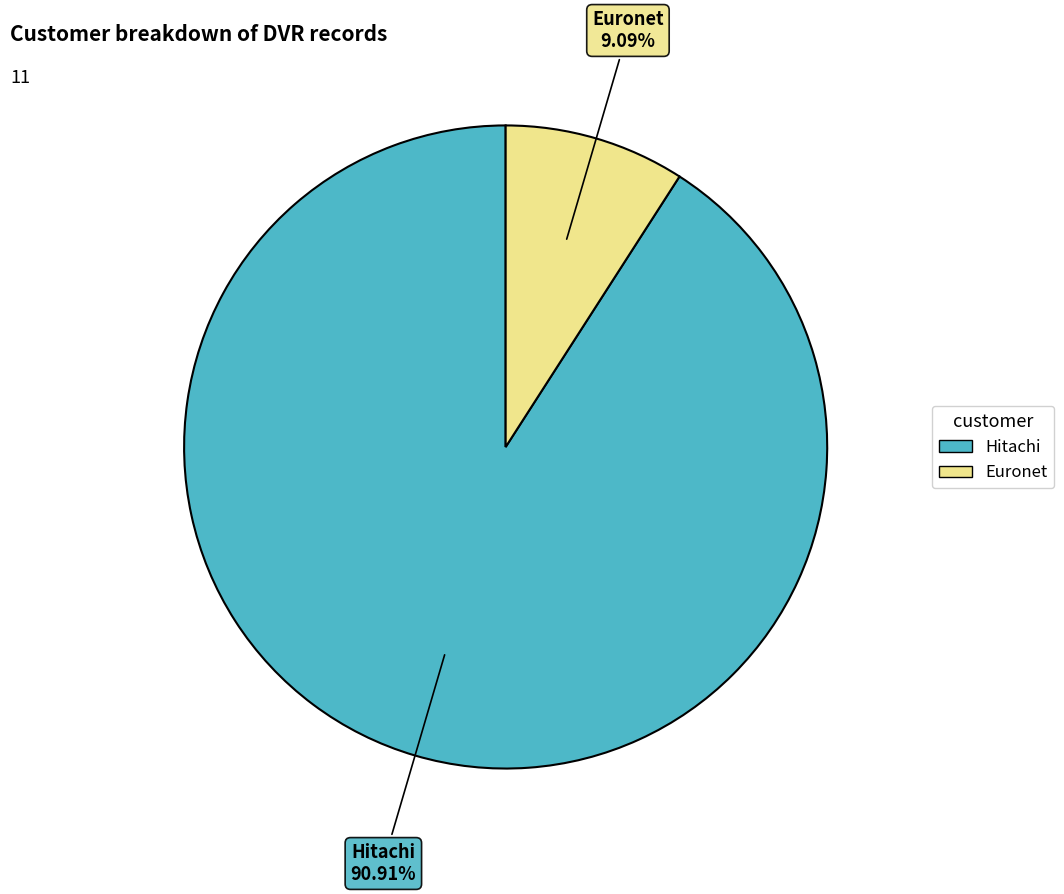

Between Euronet and Hitachi, which is larger?

Hitachi